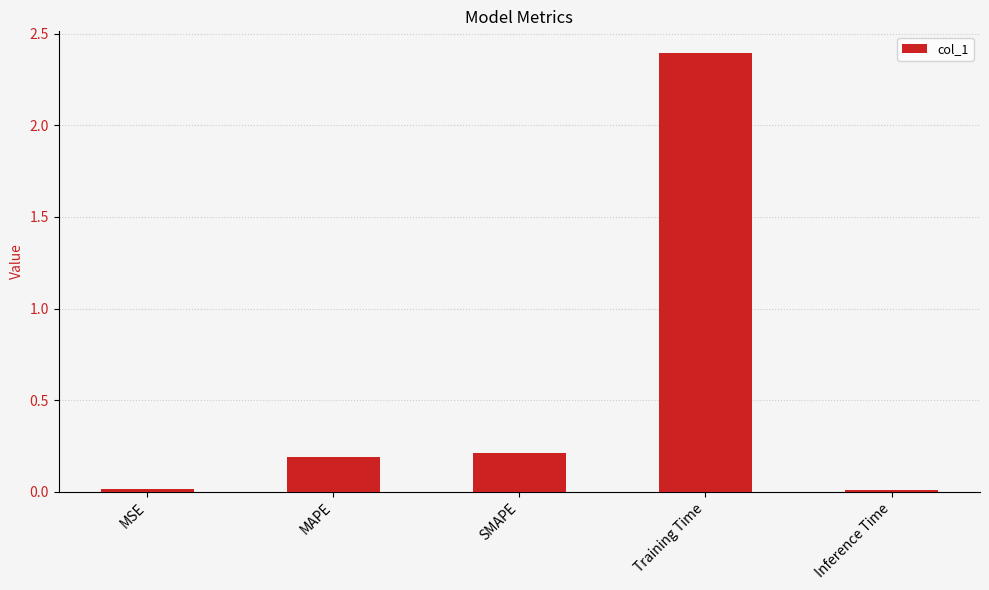

What is the sum of the values at MSE and SMAPE?

0.2